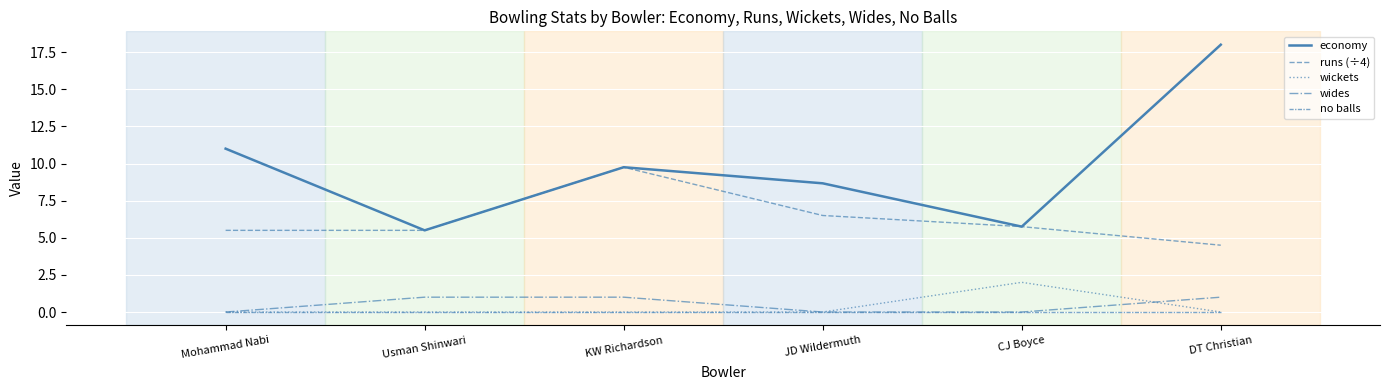

Is it true that no balls equals 0.0 at Usman Shinwari?

True